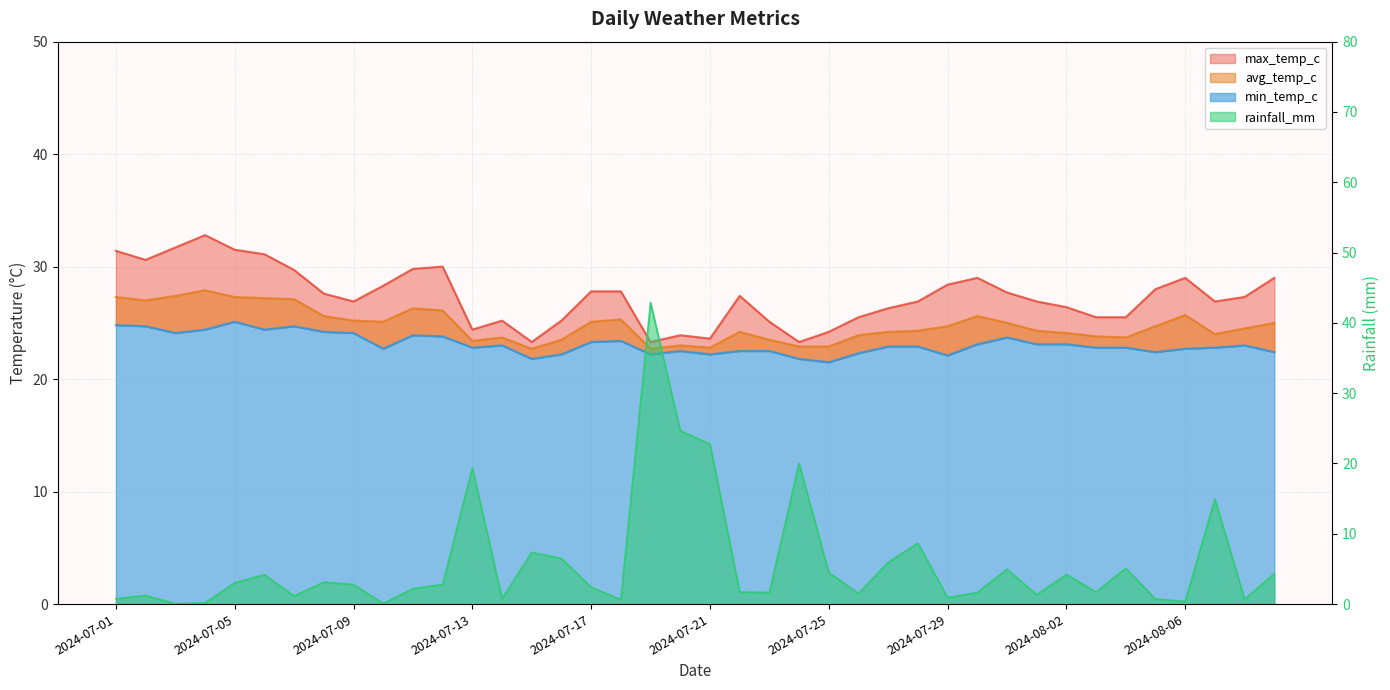

Rank the series at 2024-07-01 from lowest to highest value.

rainfall_mm, min_temp_c, avg_temp_c, max_temp_c